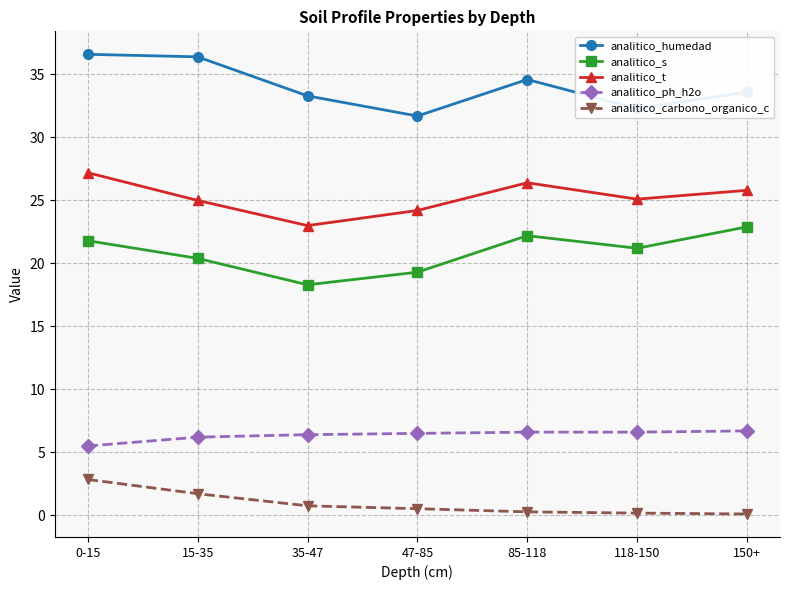

How many interior local peaks does the analitico_t series have?

1